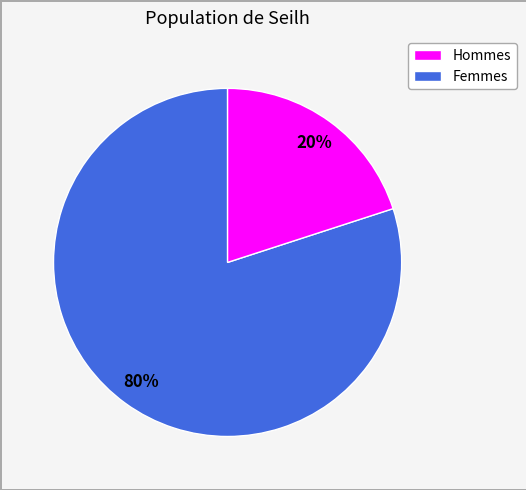

Does any single category account for the majority?

Yes